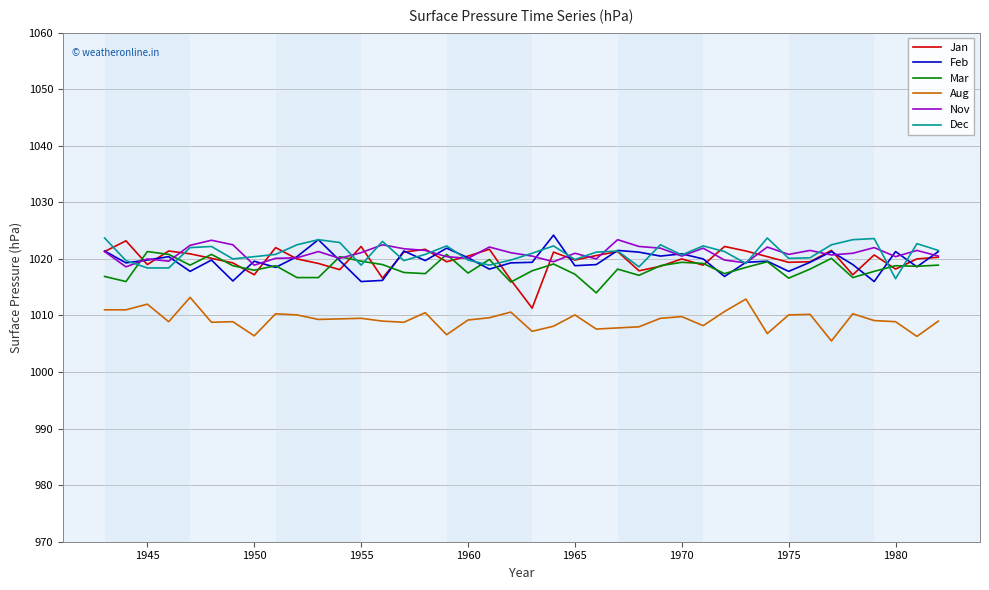

What is the difference between the maximum and minimum values in the Dec series?

7.2